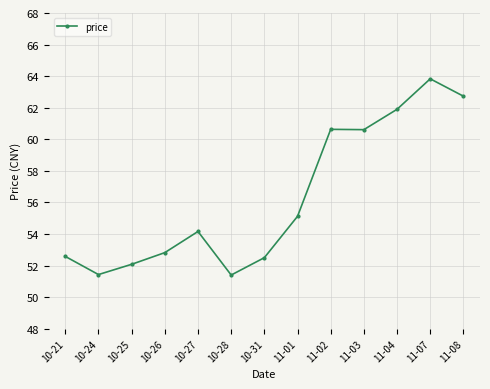

What is the ratio of the value at 10-26 to the value at 10-31?

1.0